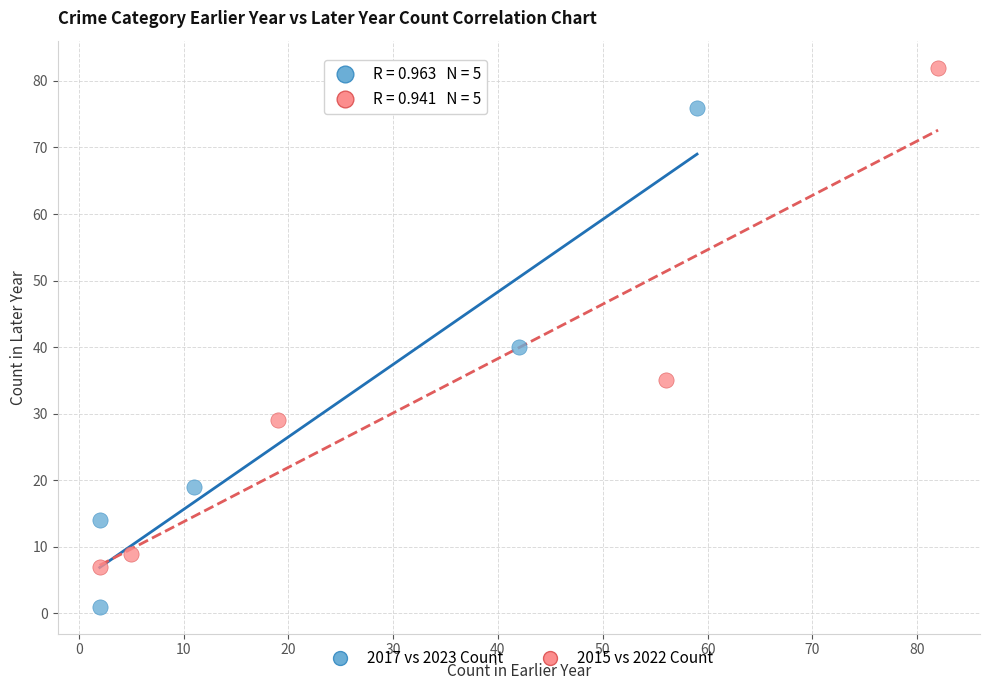

Which series reaches the maximum Y coordinate?

2015 vs 2022 Count